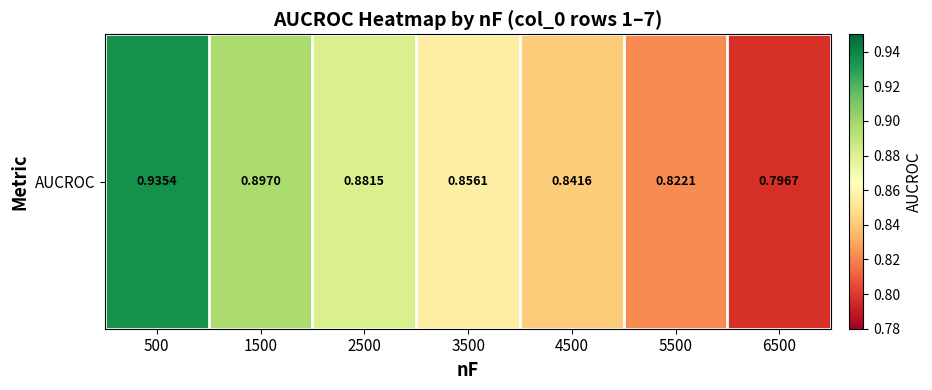

What is the sum of the values at 4500 and 500?

1.8